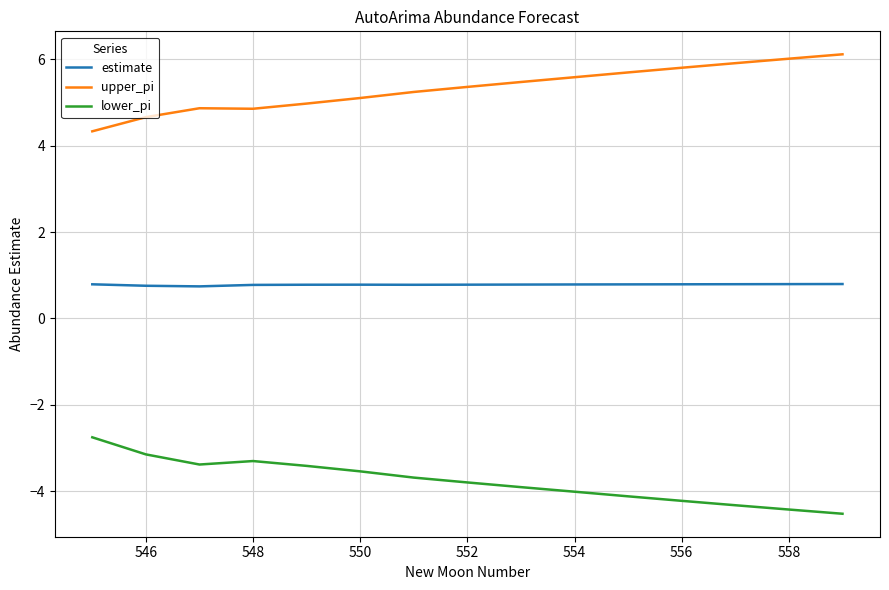

True or false: lower_pi and upper_pi cross at least once.

False